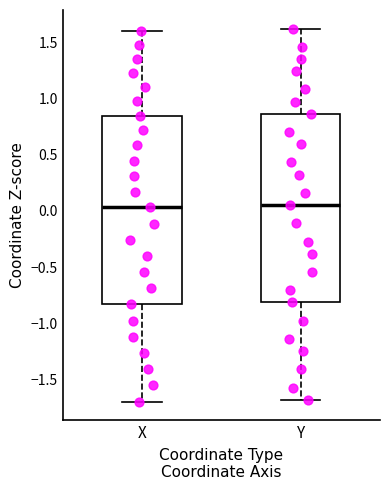

Reading left to right, read every box against the y-axis: the position of its median line, the range the box covers, and the ends of its whiskers. The values are not printed on the chart, so give them approximately, as read against the axis.

X: median 0.05, box -0.85 to 0.85, whiskers -1.70 to 1.60
Y: median 0.05, box -0.80 to 0.85, whiskers -1.70 to 1.60